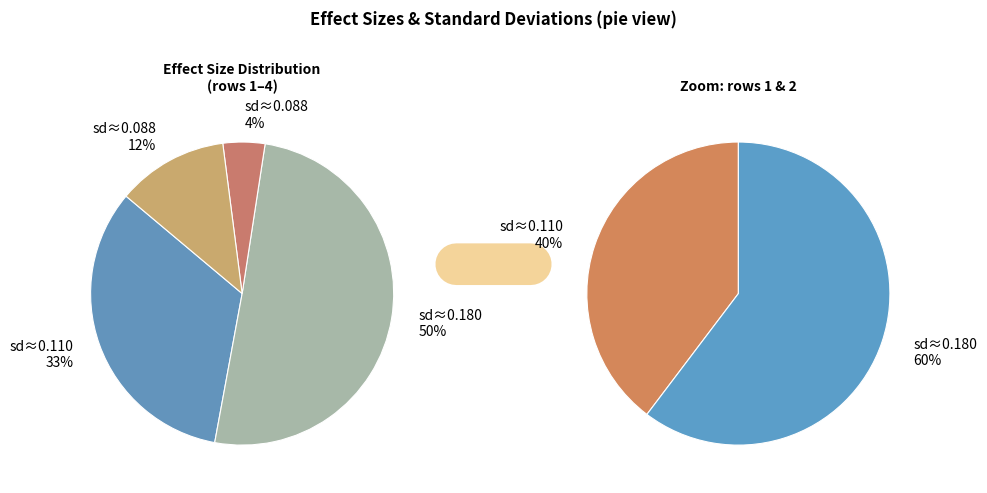

To the nearest percent, what percentage of the pie is 0.179674969741255?

50%